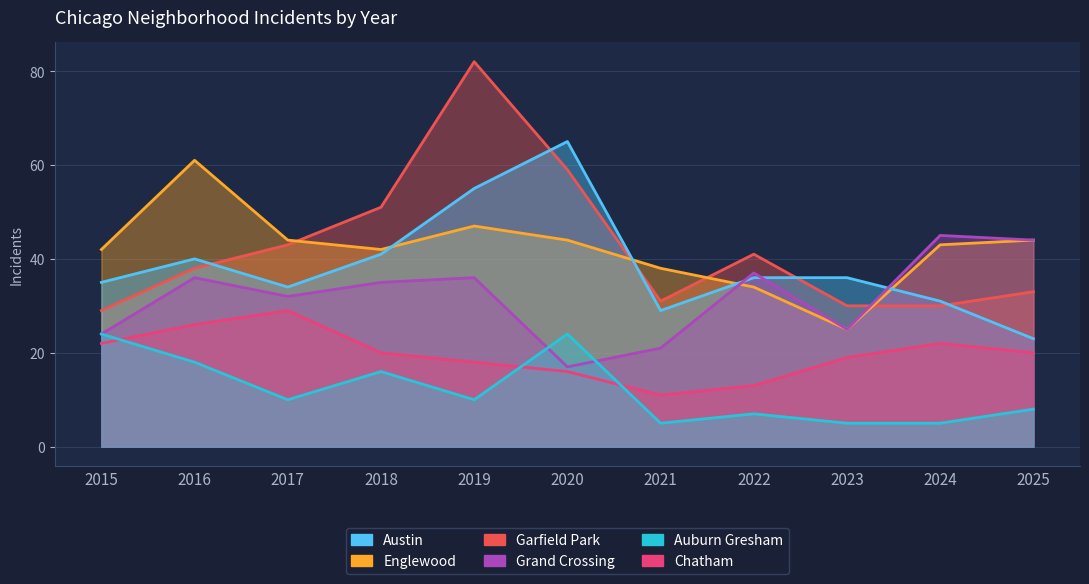

At which category does the chart reach its peak across all series?

2019